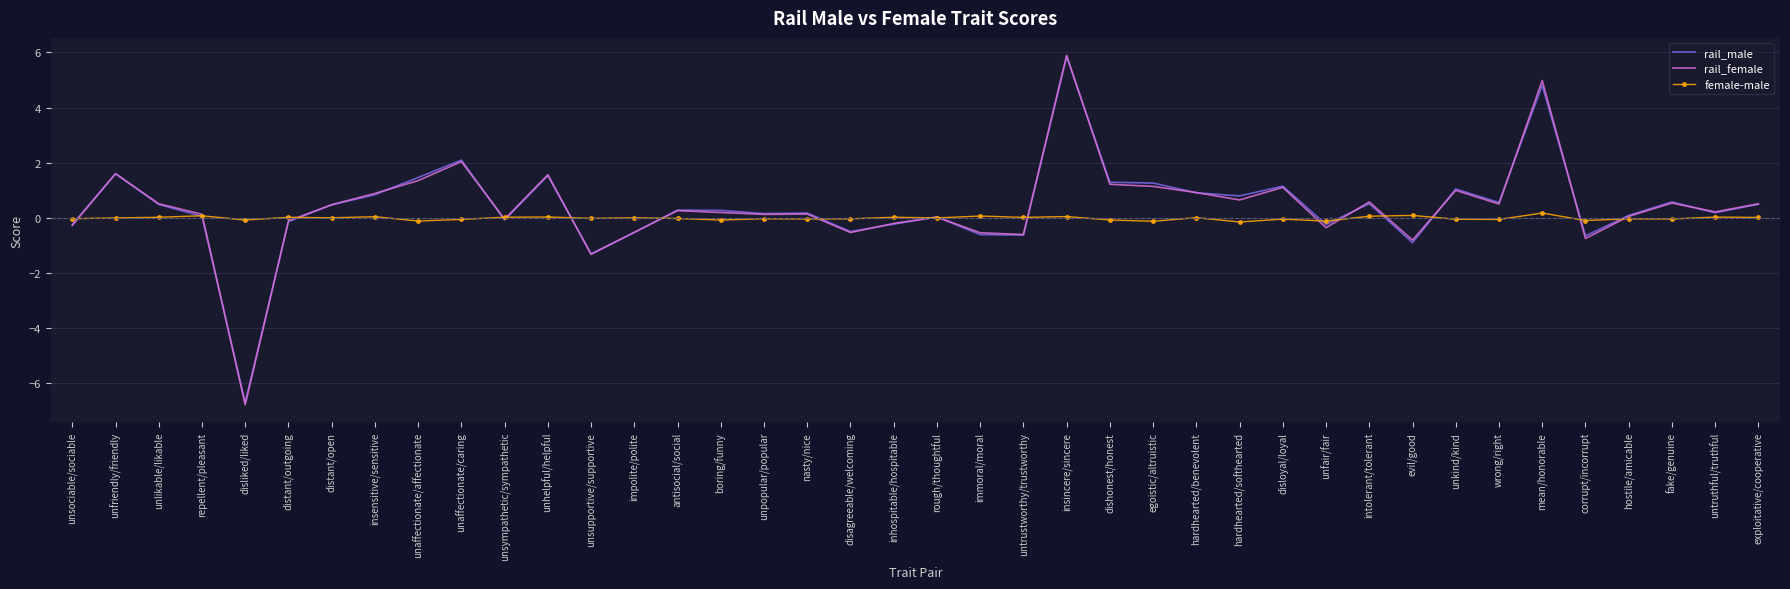

At which category does the chart reach its peak across all series?

insincere/sincere